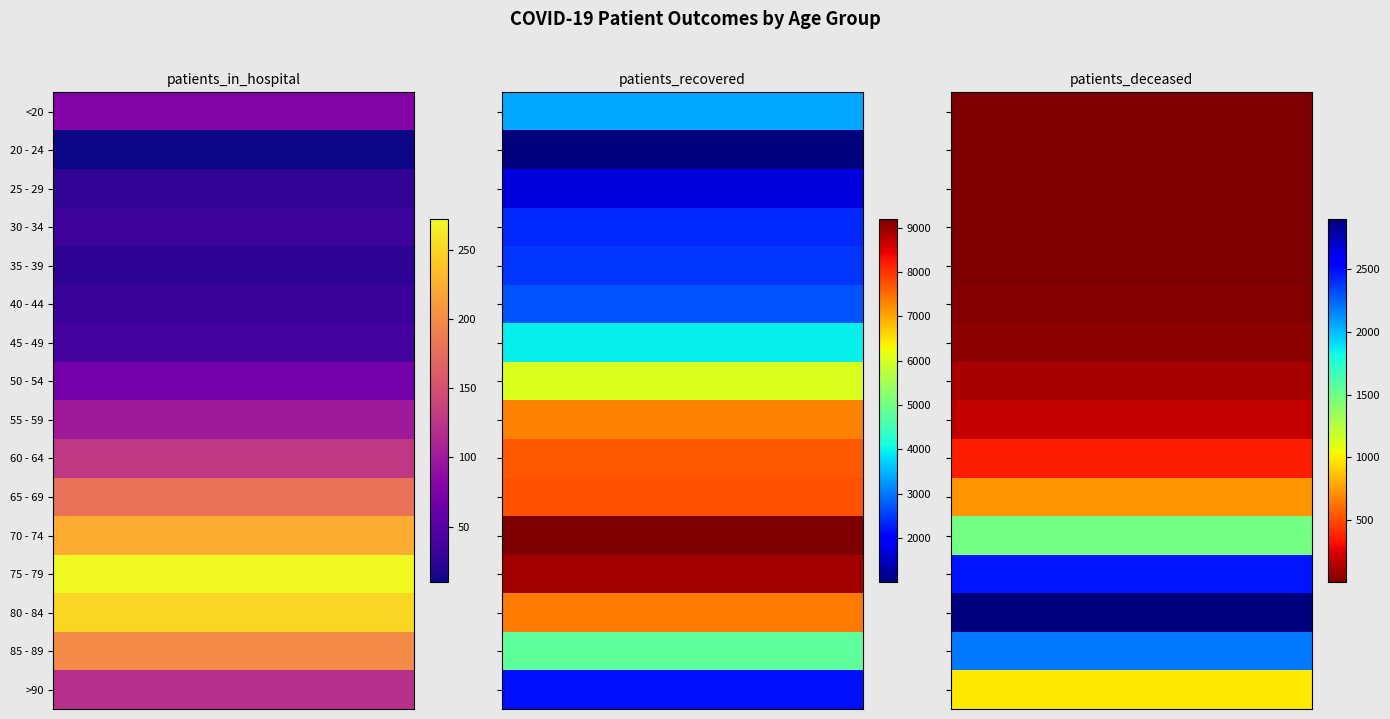

Where does the 50 - 54 series first go above 108?

1